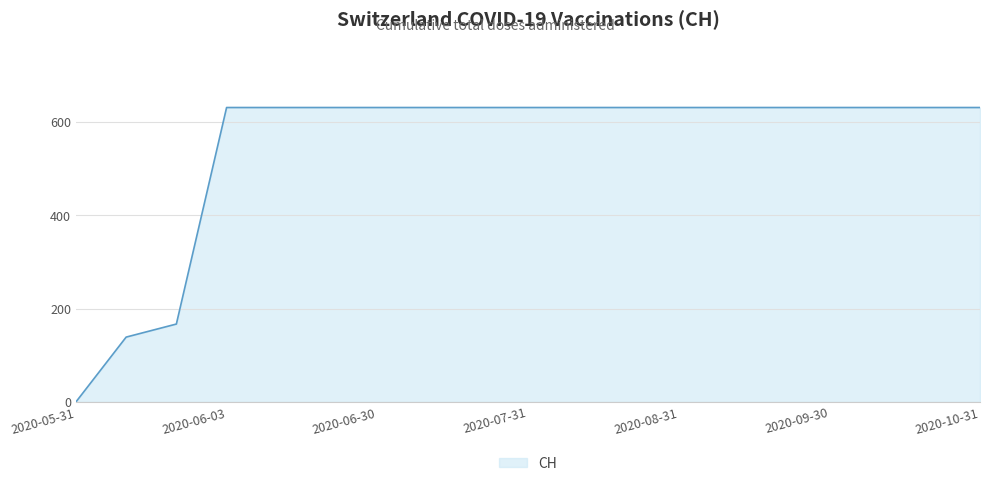

Reading left to right, extract all data points from this chart.

0	139	167	631	631	631	631	631	631	631	631	631	631	631	631	631	631	631	631